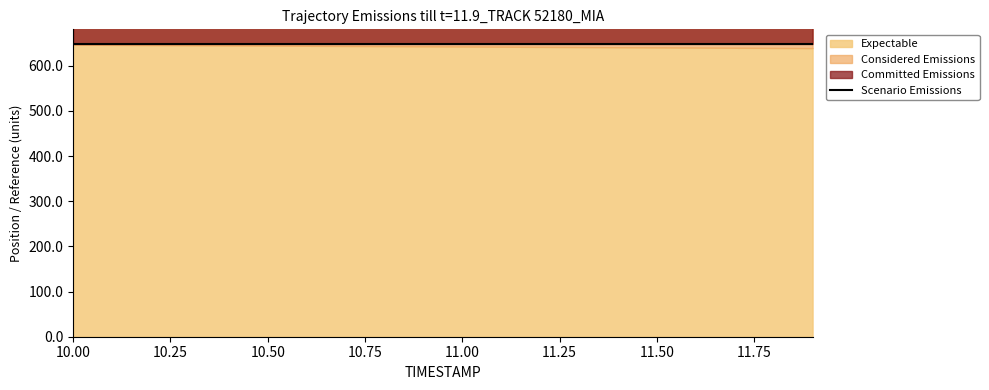

What is the label of the 17th point from the right?

10.3